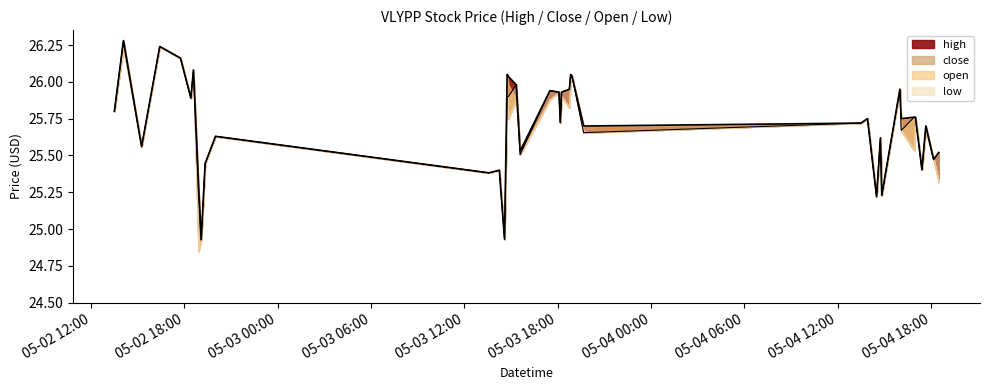

Which series changed the most between 2022-05-02 14:05:00 and 2022-05-04 14:50:00?

high